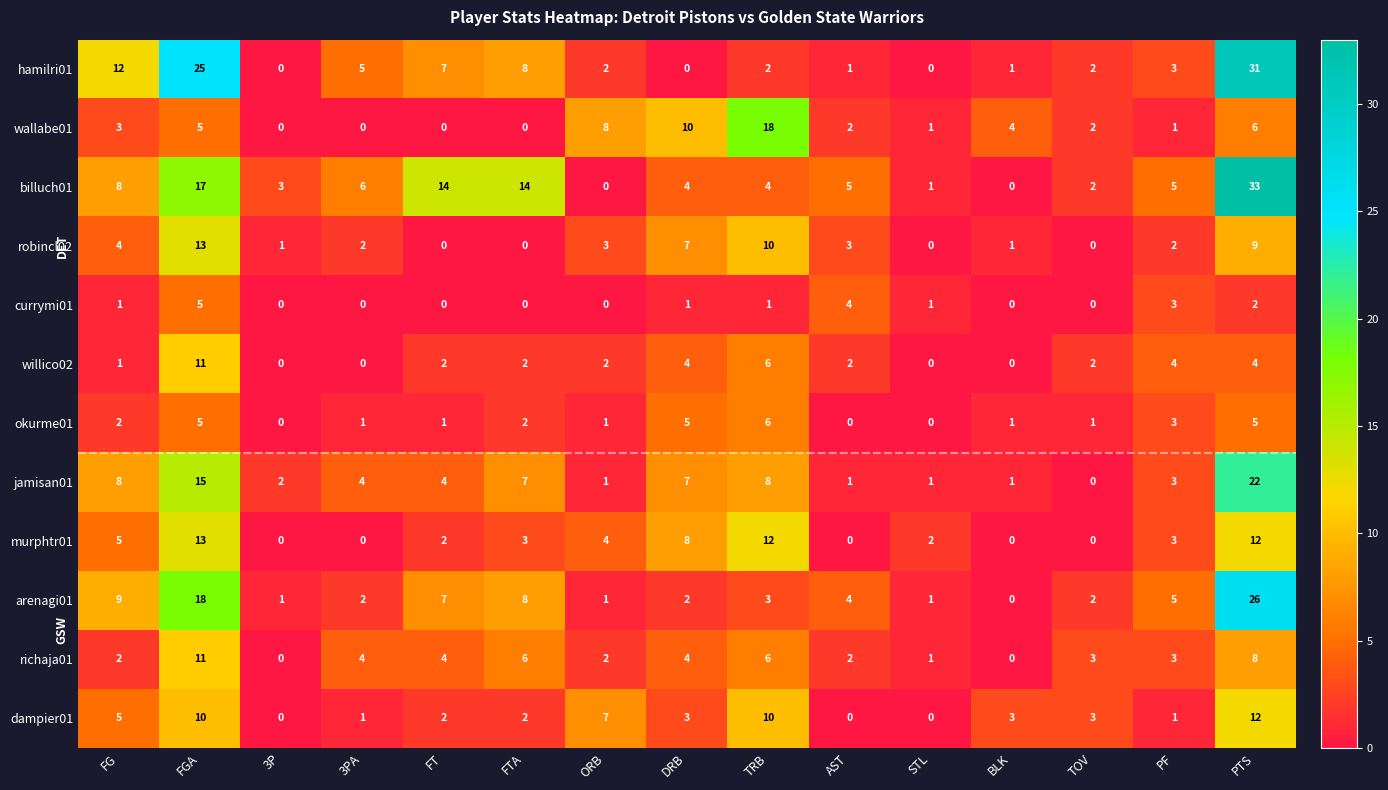

What is the difference between the highest and lowest values at 3P?

3